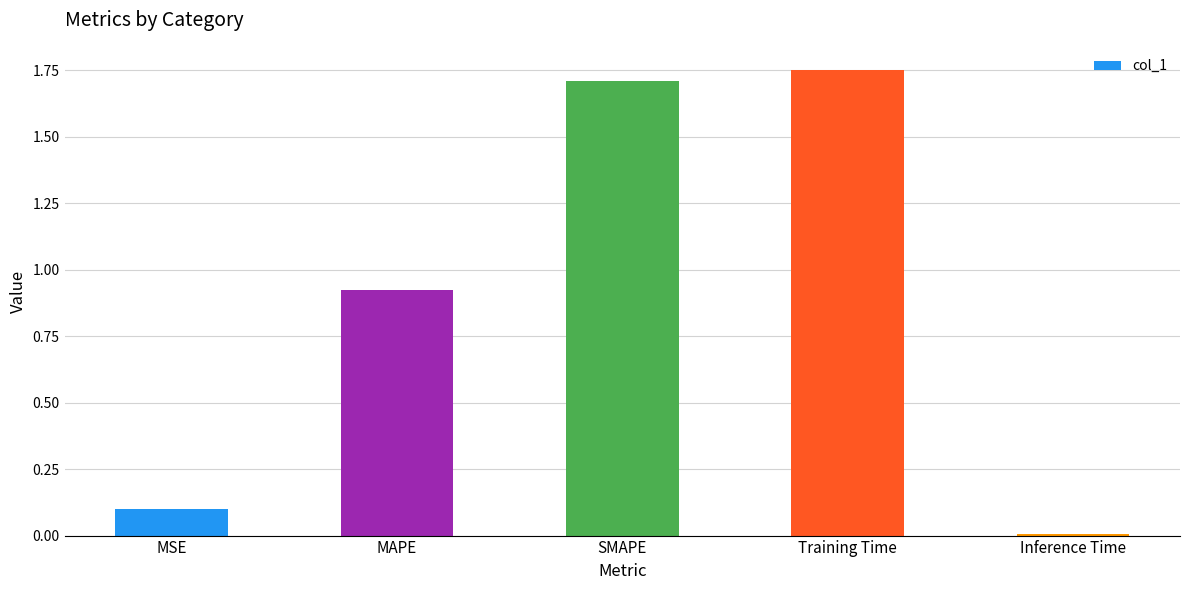

The value at SMAPE is 1.7. True or false?

True